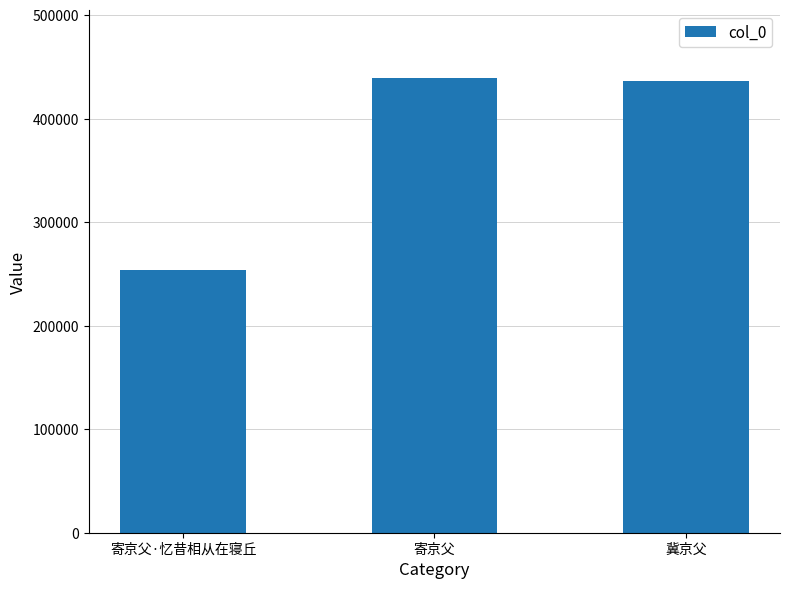

How many distinct data groups are displayed?

1